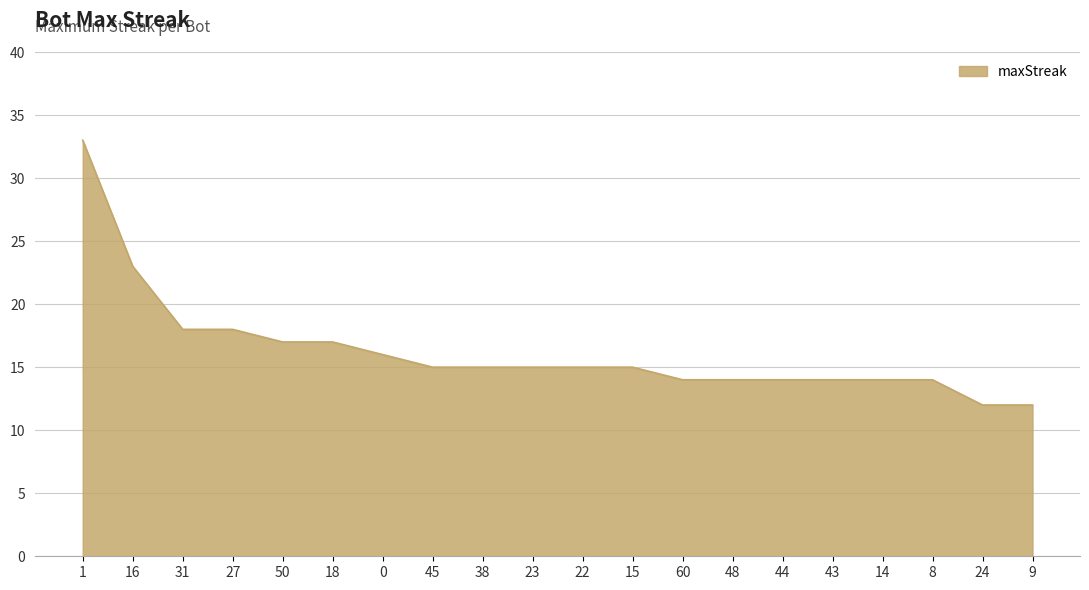

Is it true that the value at 48 is 22?

False